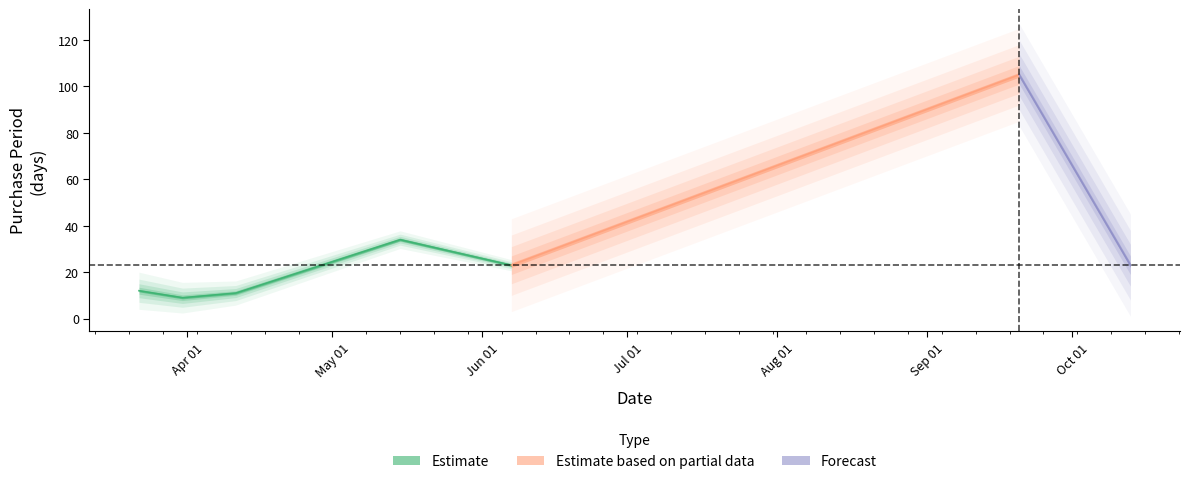

The value at 2017-10-13 is 23. True or false?

True